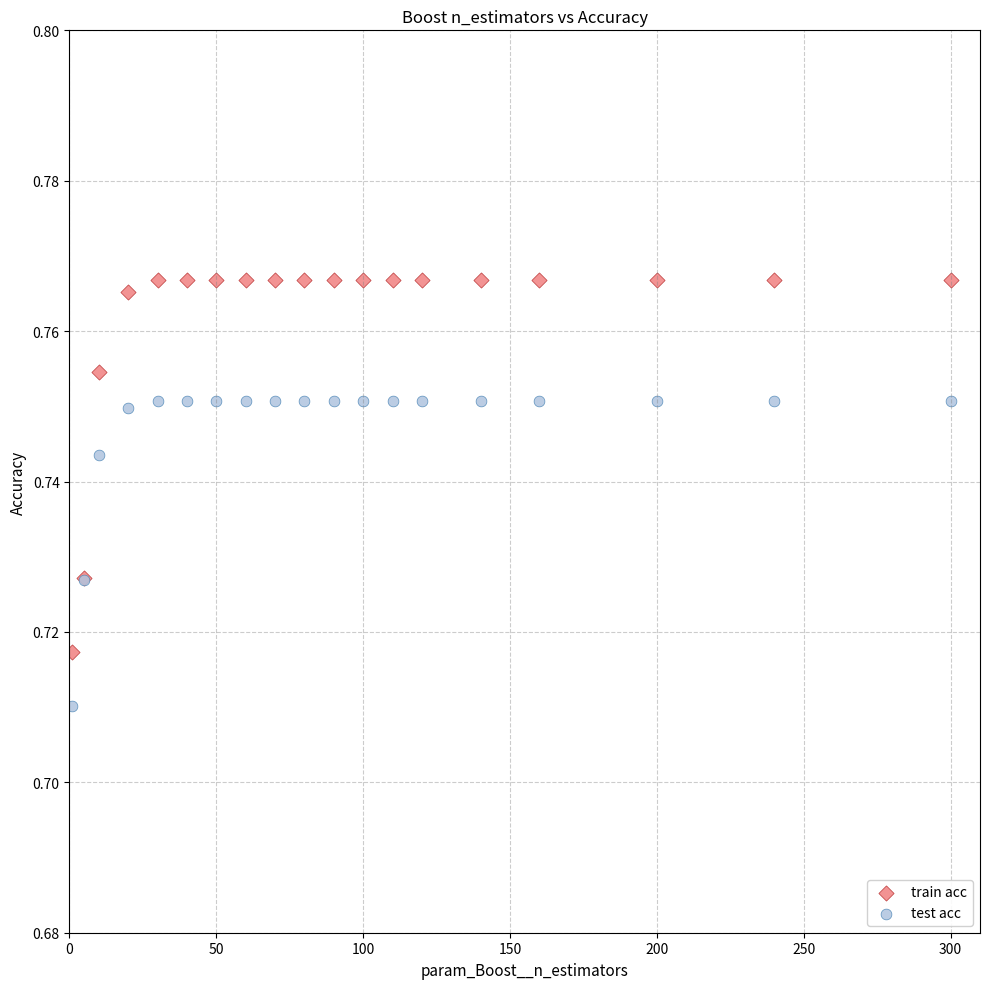

What are all the series names shown in the legend?

train acc, test acc